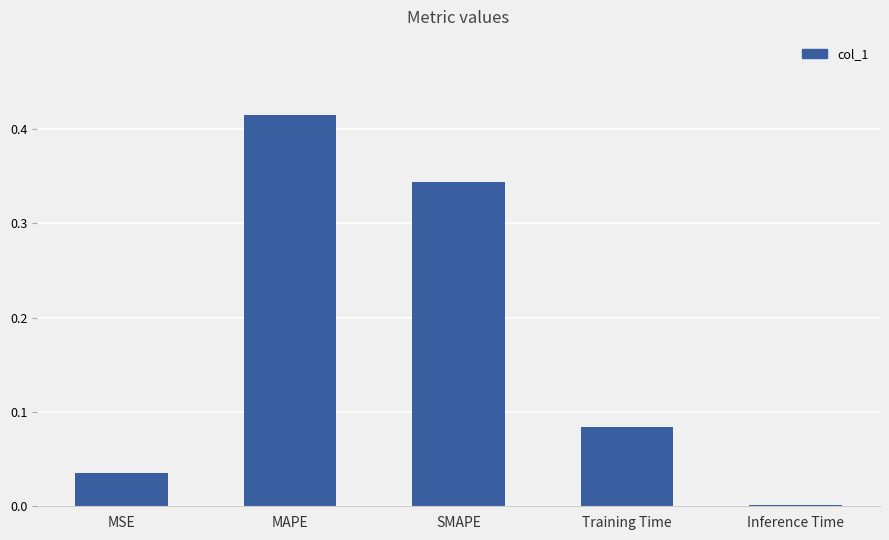

Between Training Time and Inference Time, which is larger?

Training Time